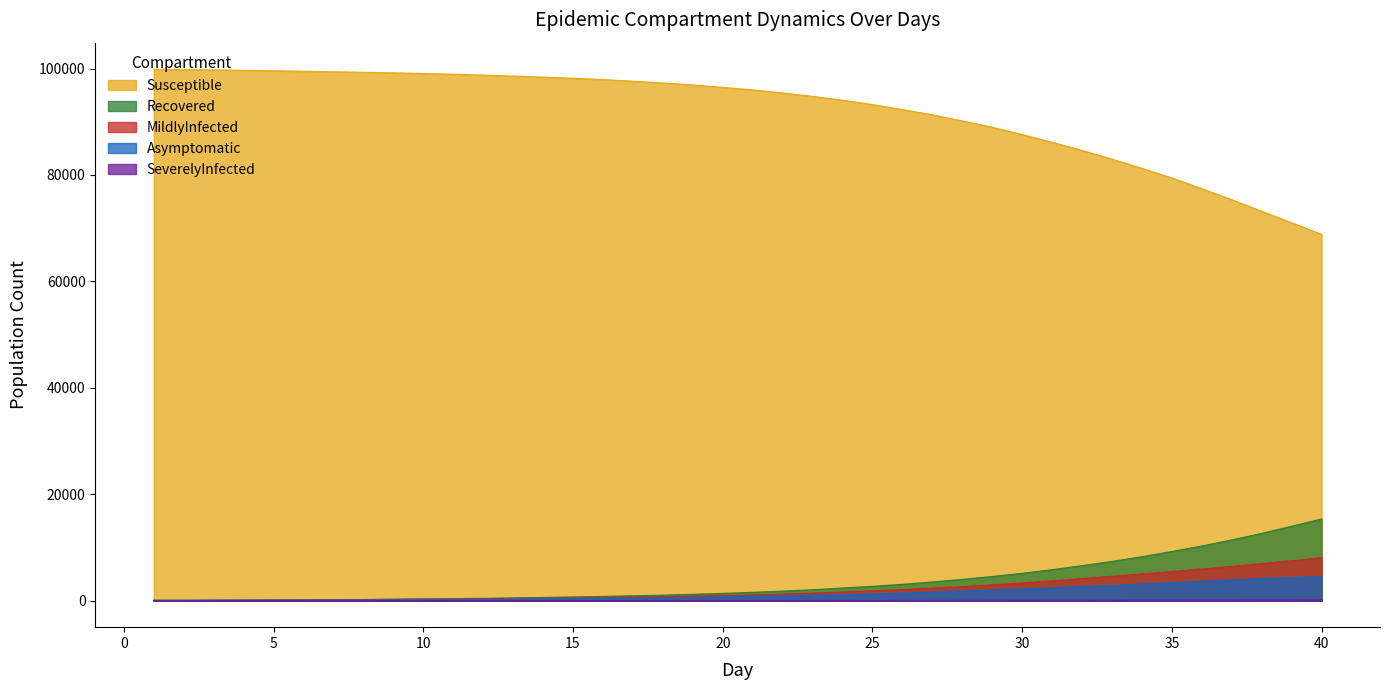

Count the number of categories in the chart.

40